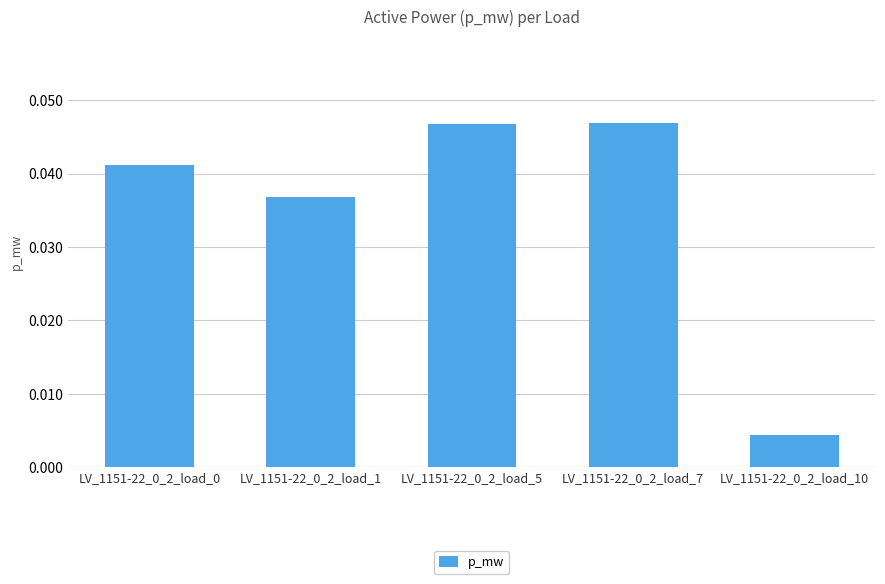

How many values are between 0 and 1?

5